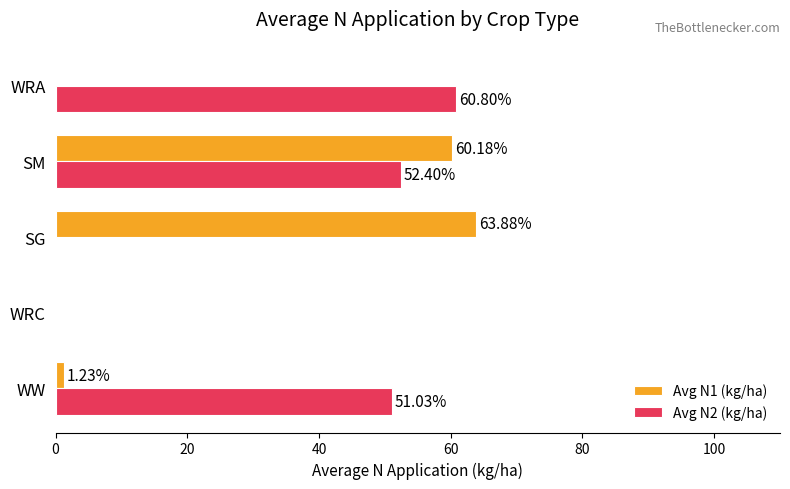

Between WRC and WRA, which series saw the biggest shift?

Avg N2 (kg/ha)